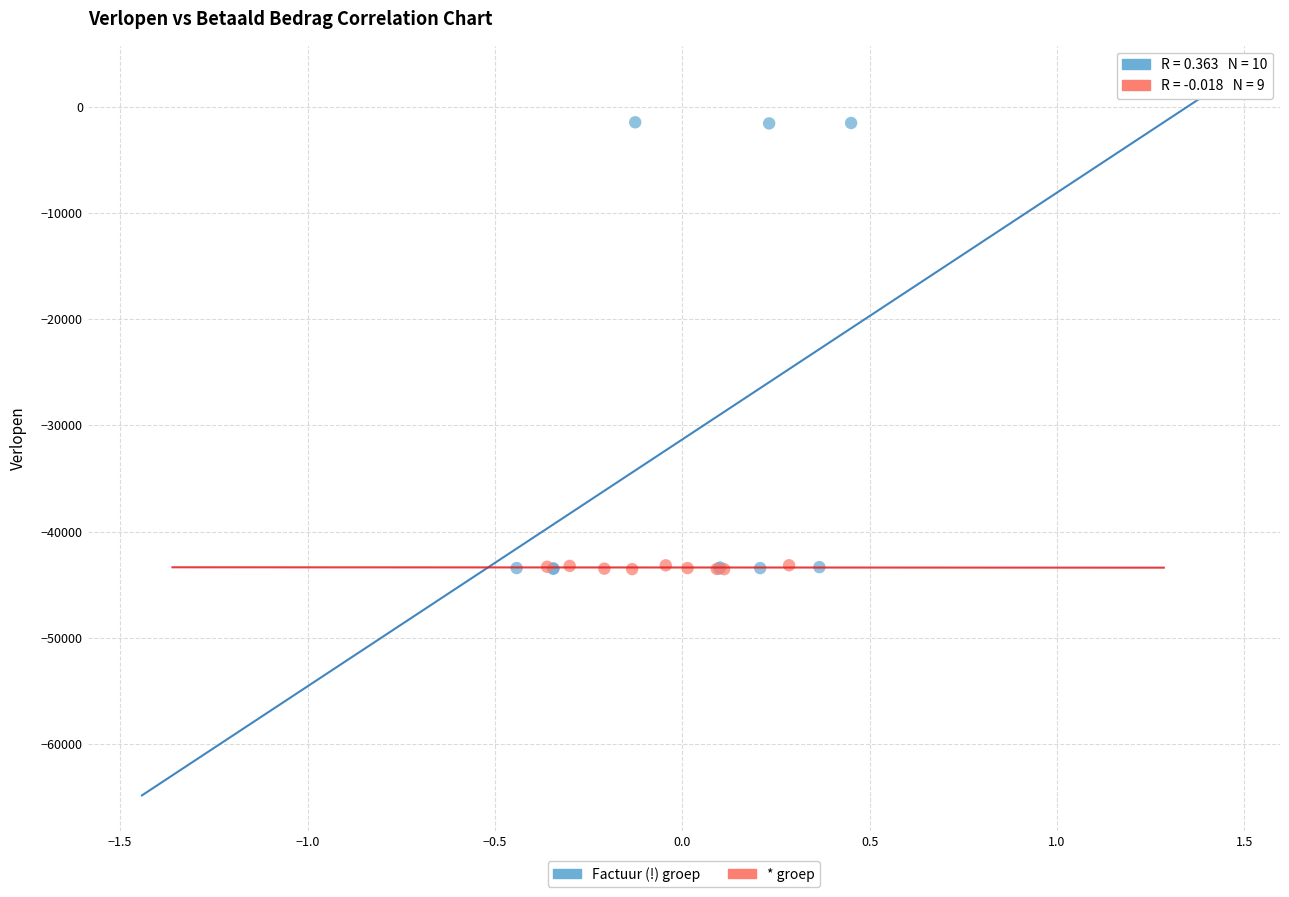

Which series has the widest spread of Y values?

Factuur (!) groep